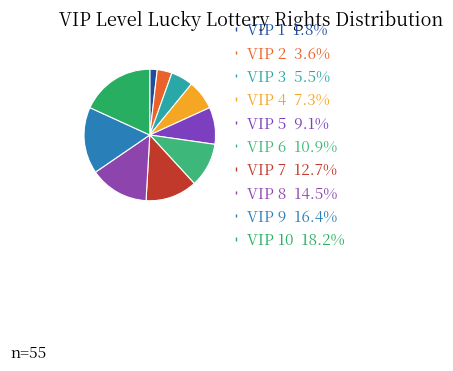

Count the number of slices in the pie.

10